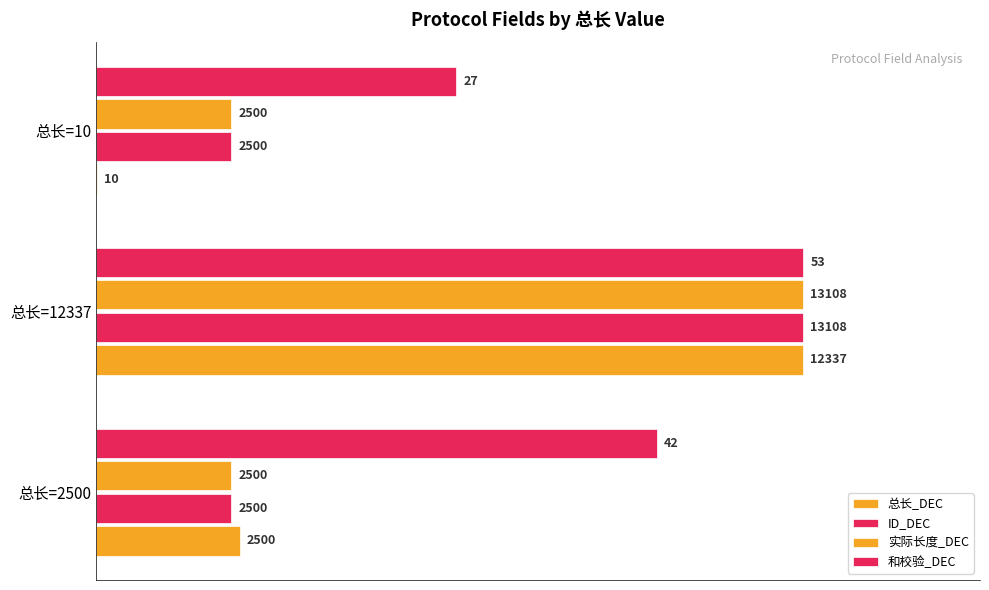

Which series has the largest total across all categories?

和校验_DEC